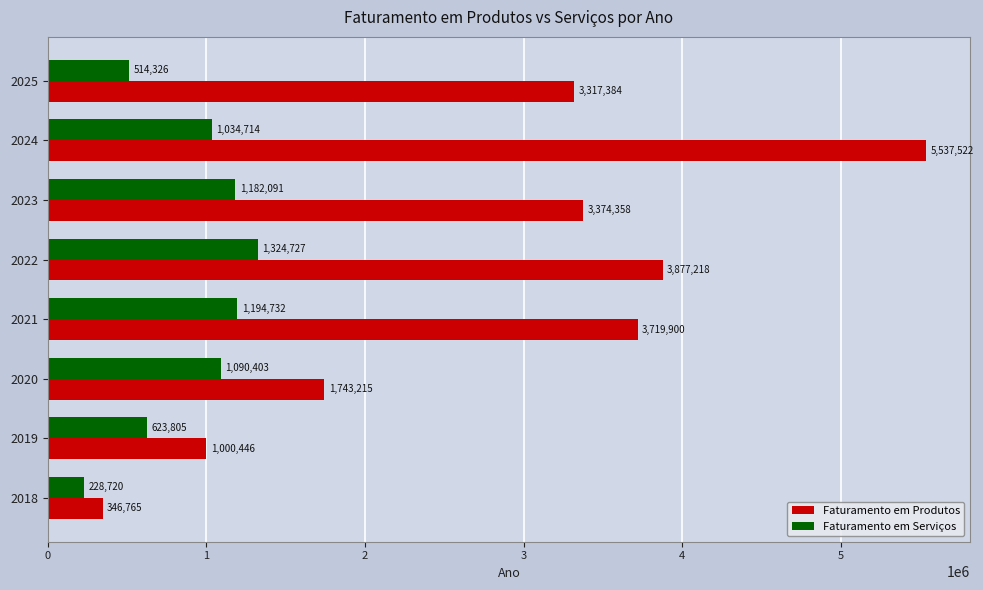

List the series in order of their overall mean, lowest first.

Faturamento em Serviços, Faturamento em Produtos